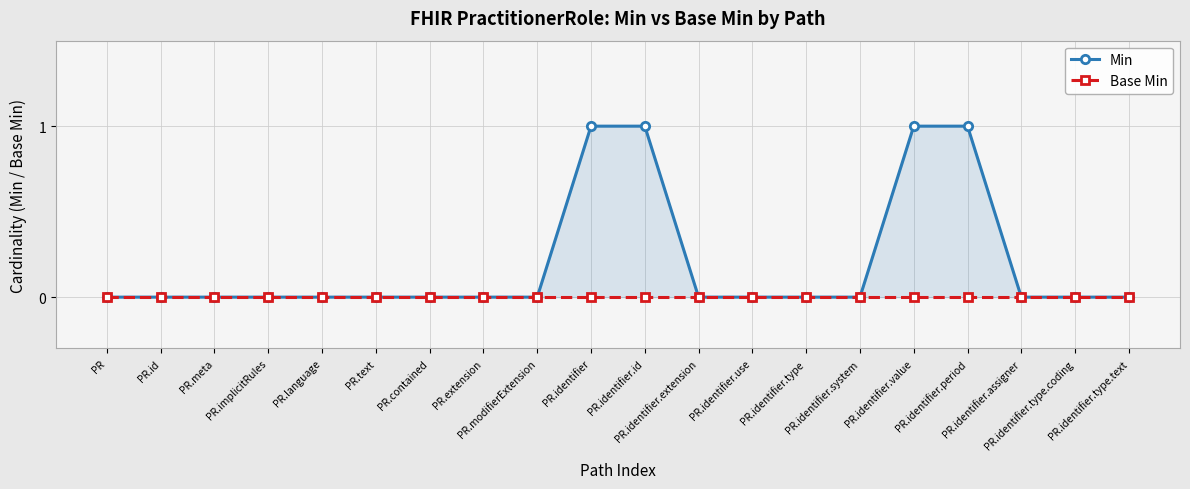

True or false: Min and Base Min cross at least once.

False